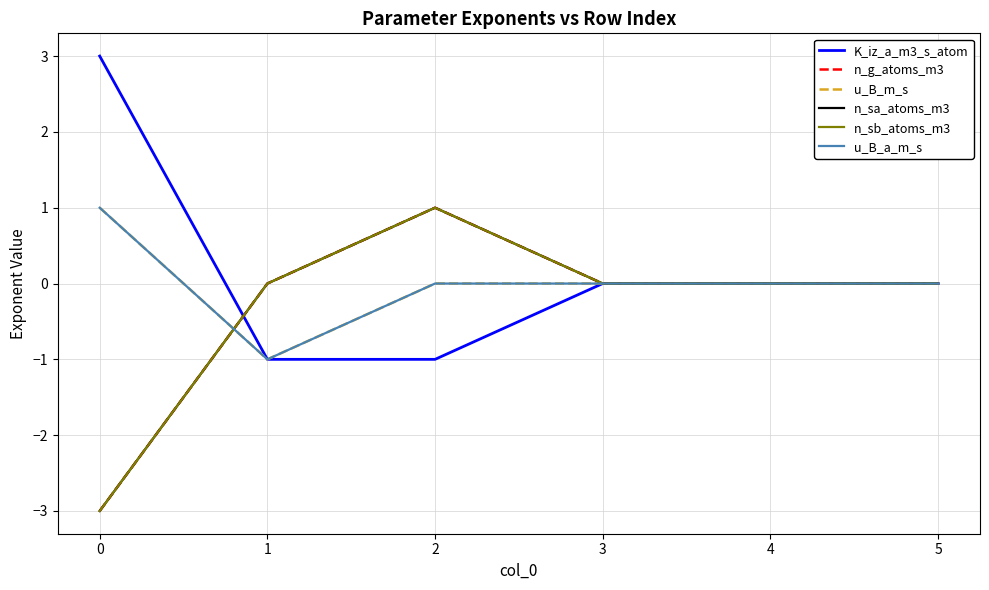

Reading right to left, what are all the values shown in this chart?

K_iz_a_m3_s_atom: 5=0	4=0	3=0	2=-1	1=-1	0=3
n_g_atoms_m3: 5=0	4=0	3=0	2=1	1=0	0=-3
u_B_m_s: 5=0	4=0	3=0	2=0	1=-1	0=1
n_sa_atoms_m3: 5=0	4=0	3=0	2=1	1=0	0=-3
n_sb_atoms_m3: 5=0	4=0	3=0	2=1	1=0	0=-3
u_B_a_m_s: 5=0	4=0	3=0	2=0	1=-1	0=1